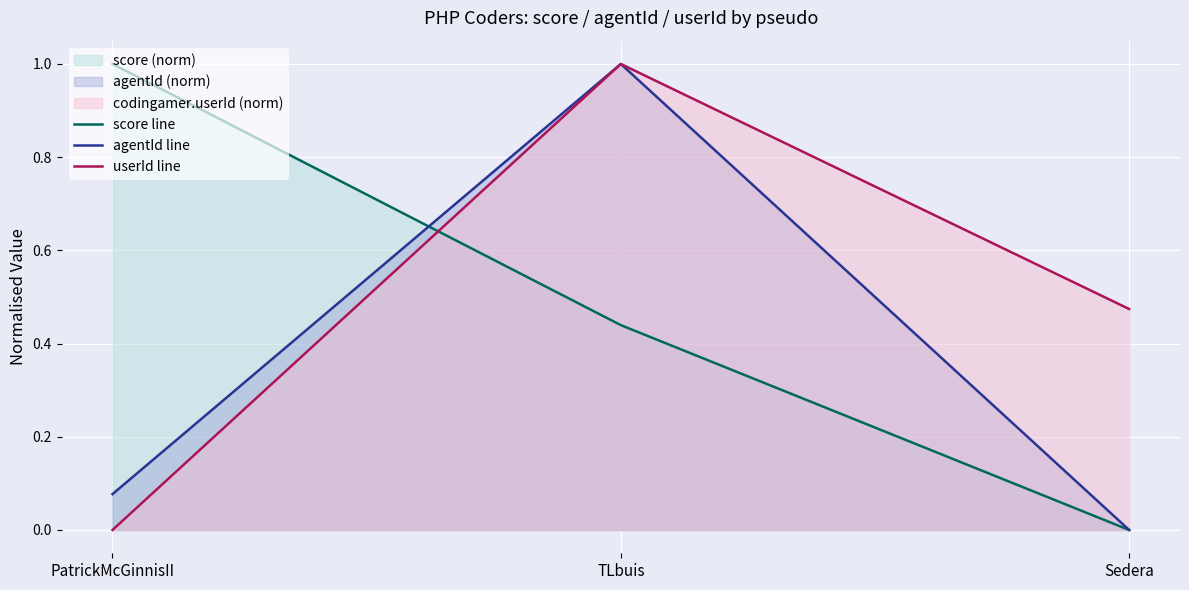

Reading right to left, extract all data points from this chart.

score line: Sedera=0.0	TLbuis=0.4	PatrickMcGinnisII=1.0
agentId line: Sedera=0.0	TLbuis=1.0	PatrickMcGinnisII=0.1
userId line: Sedera=0.5	TLbuis=1.0	PatrickMcGinnisII=0.0